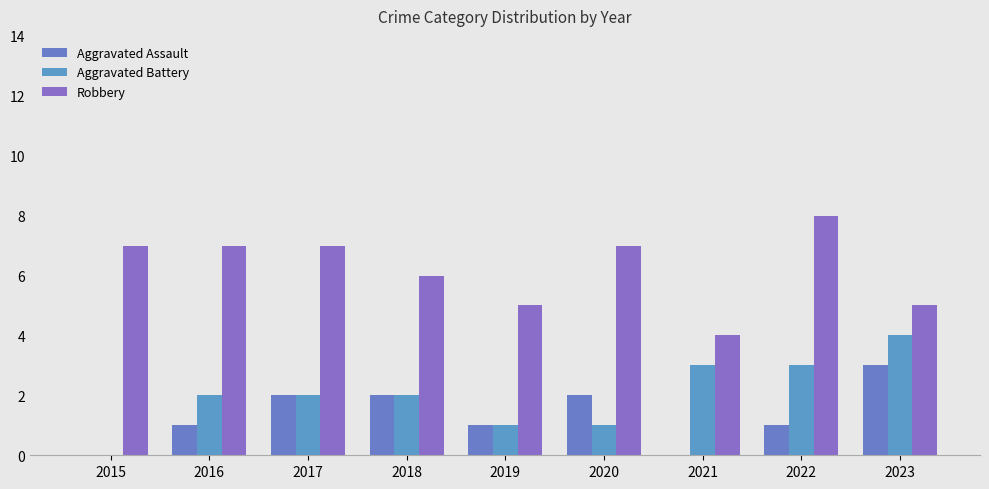

Reading left to right, list all the values displayed in this chart.

Aggravated Assault: 0	1	2	2	1	2	0	1	3
Aggravated Battery: 0	2	2	2	1	1	3	3	4
Robbery: 7	7	7	6	5	7	4	8	5